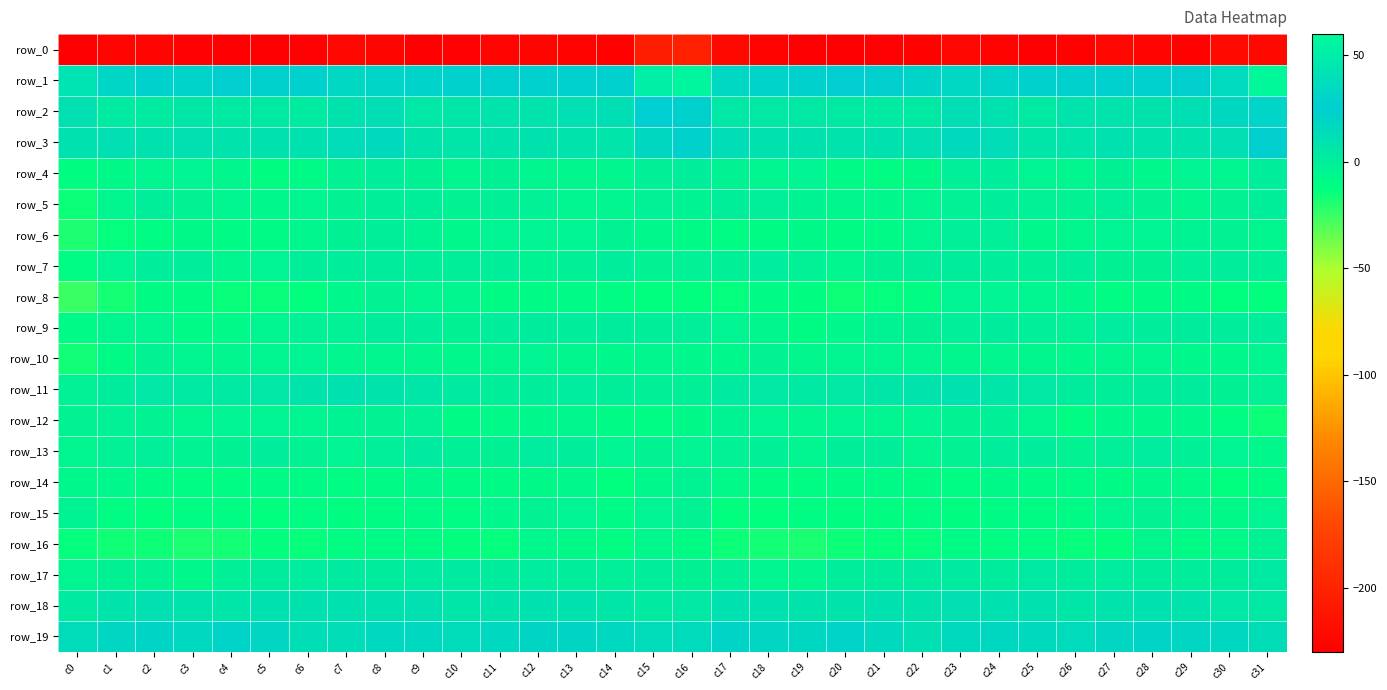

What is the total value across all series at c29?

-213.0